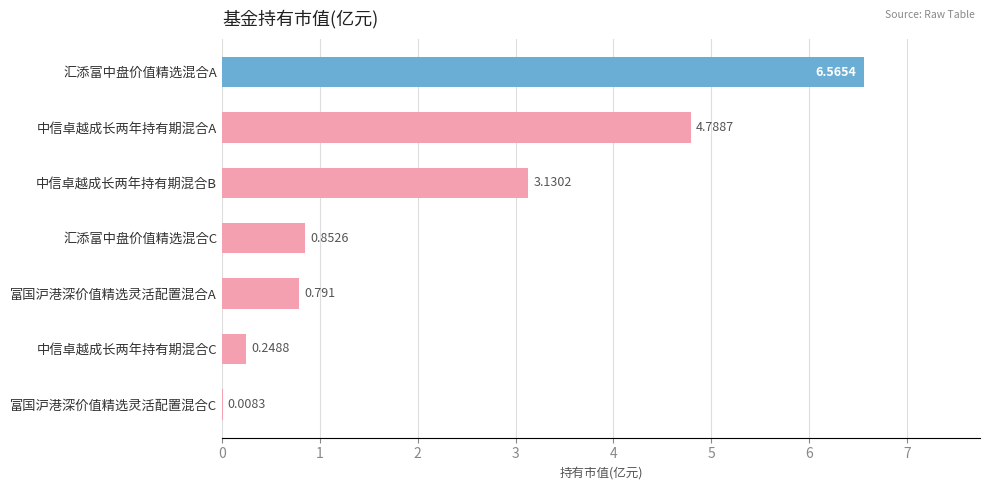

What is the sum of all values?

16.4